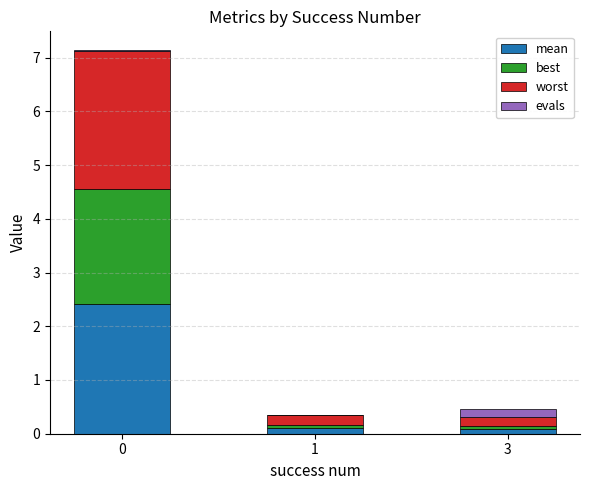

What are all the series names shown in the legend?

mean, best, worst, evals